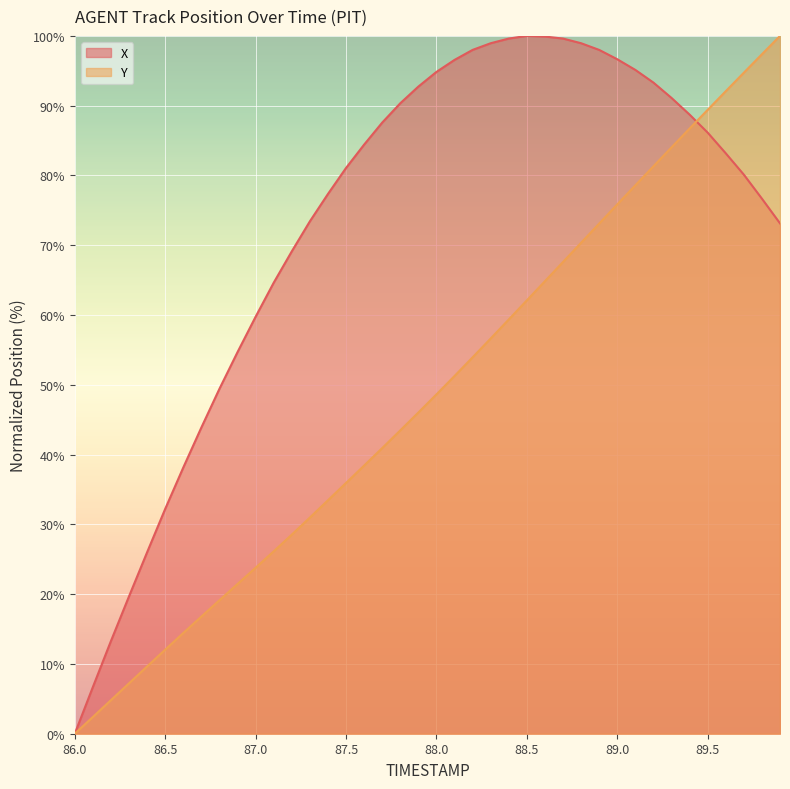

True or false: X has more than 0 points higher than both neighbors.

True